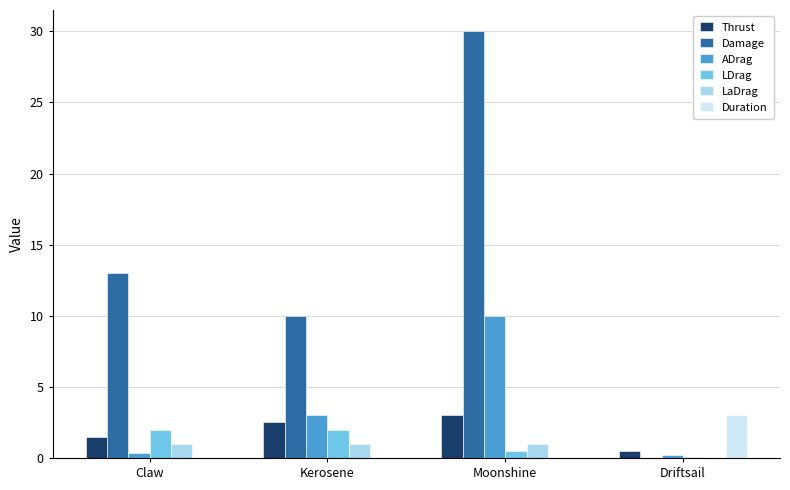

Read the ADrag value at Kerosene.

3.0